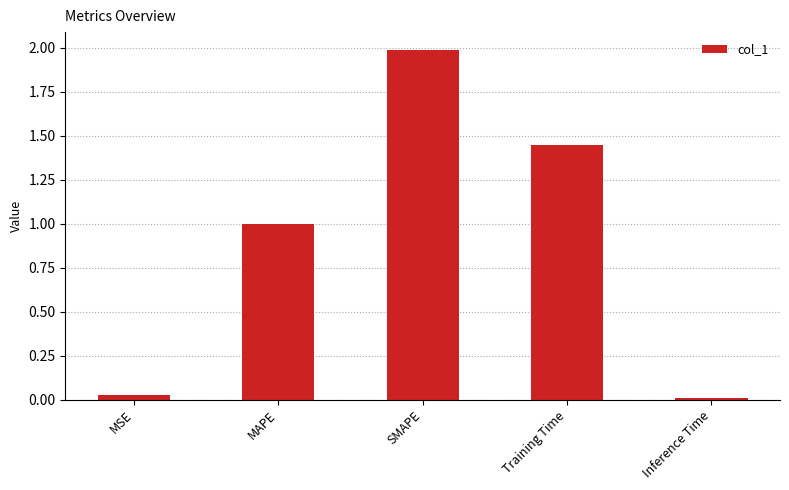

Between Inference Time and MAPE, which is larger?

MAPE